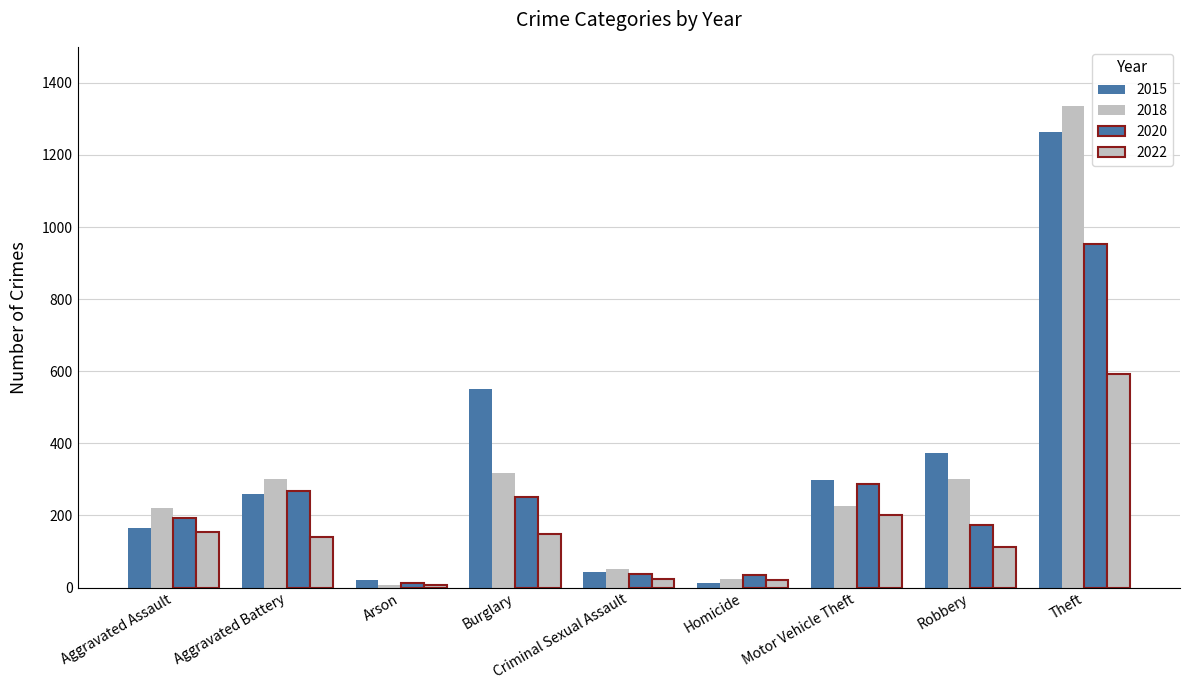

Reading left to right, transcribe all the data shown in this chart.

2015: Aggravated Assault=164	Aggravated Battery=260	Arson=22	Burglary=552	Criminal Sexual Assault=43	Homicide=13	Motor Vehicle Theft=299	Robbery=372	Theft=1263
2018: Aggravated Assault=220	Aggravated Battery=302	Arson=8	Burglary=319	Criminal Sexual Assault=51	Homicide=23	Motor Vehicle Theft=225	Robbery=302	Theft=1337
2020: Aggravated Assault=192	Aggravated Battery=269	Arson=12	Burglary=252	Criminal Sexual Assault=39	Homicide=34	Motor Vehicle Theft=287	Robbery=174	Theft=954
2022: Aggravated Assault=155	Aggravated Battery=141	Arson=8	Burglary=149	Criminal Sexual Assault=23	Homicide=22	Motor Vehicle Theft=202	Robbery=113	Theft=593